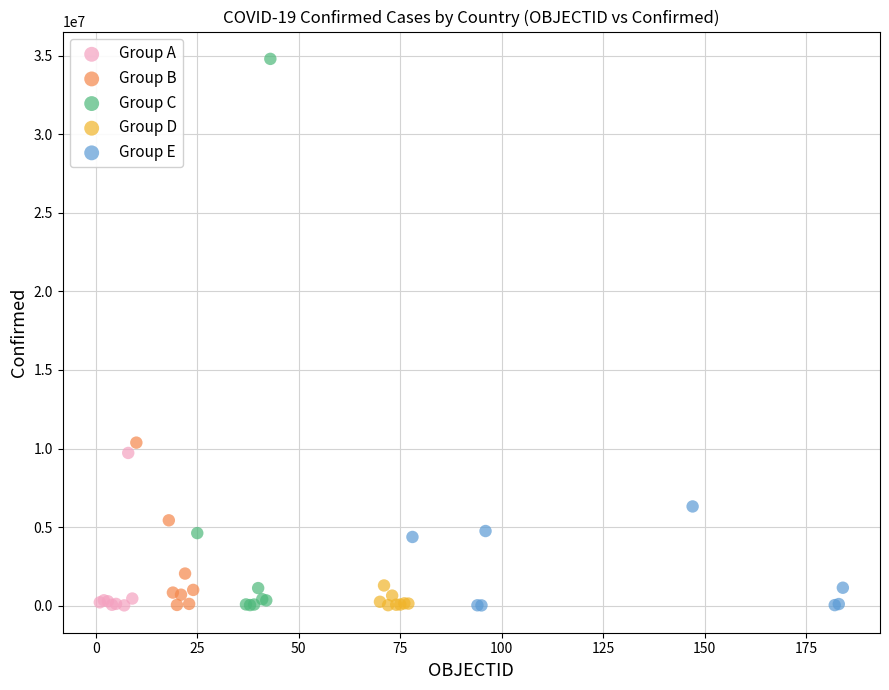

Which series contains the highest Y value?

Group C